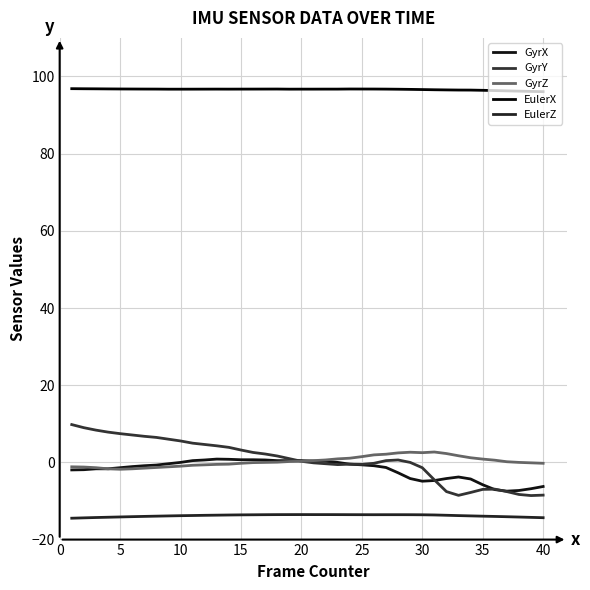

Reading left to right, extract all data points from this chart.

GyrX: -1.9	-1.9	-1.7	-1.7	-1.4	-1.1	-0.9	-0.7	-0.3	0.0	0.5	0.6	0.9	0.8	0.7	0.7	0.6	0.5	0.5	0.5	0.3	0.3	0.0	-0.5	-0.6	-0.9	-1.3	-2.7	-4.2	-4.9	-4.7	-4.2	-3.8	-4.3	-5.8	-7.0	-7.4	-7.3	-6.8	-6.2
GyrY: 9.8	9.0	8.4	7.8	7.4	7.1	6.8	6.5	6.0	5.6	5.0	4.6	4.3	3.9	3.2	2.6	2.2	1.7	1.0	0.3	-0.1	-0.3	-0.6	-0.5	-0.5	-0.2	0.5	0.6	0.0	-1.4	-4.5	-7.6	-8.5	-7.8	-7.0	-6.9	-7.6	-8.3	-8.6	-8.5
GyrZ: -1.1	-1.2	-1.4	-1.7	-1.8	-1.7	-1.5	-1.3	-1.1	-1.0	-0.7	-0.6	-0.5	-0.5	-0.2	-0.1	0.0	0.1	0.2	0.3	0.5	0.6	0.9	1.1	1.5	1.9	2.1	2.5	2.6	2.5	2.7	2.3	1.7	1.2	0.9	0.6	0.2	0.0	-0.1	-0.2
EulerX: 96.8	96.8	96.8	96.8	96.8	96.7	96.7	96.7	96.7	96.7	96.7	96.7	96.7	96.7	96.7	96.7	96.7	96.7	96.7	96.7	96.7	96.7	96.7	96.8	96.7	96.7	96.7	96.7	96.7	96.6	96.6	96.5	96.5	96.5	96.4	96.3	96.3	96.2	96.1	96.1
EulerZ: -14.5	-14.4	-14.3	-14.2	-14.1	-14.1	-14.0	-13.9	-13.9	-13.8	-13.8	-13.7	-13.7	-13.6	-13.6	-13.6	-13.6	-13.5	-13.5	-13.5	-13.5	-13.5	-13.5	-13.5	-13.6	-13.6	-13.6	-13.6	-13.6	-13.6	-13.6	-13.7	-13.8	-13.9	-13.9	-14.0	-14.1	-14.2	-14.2	-14.3